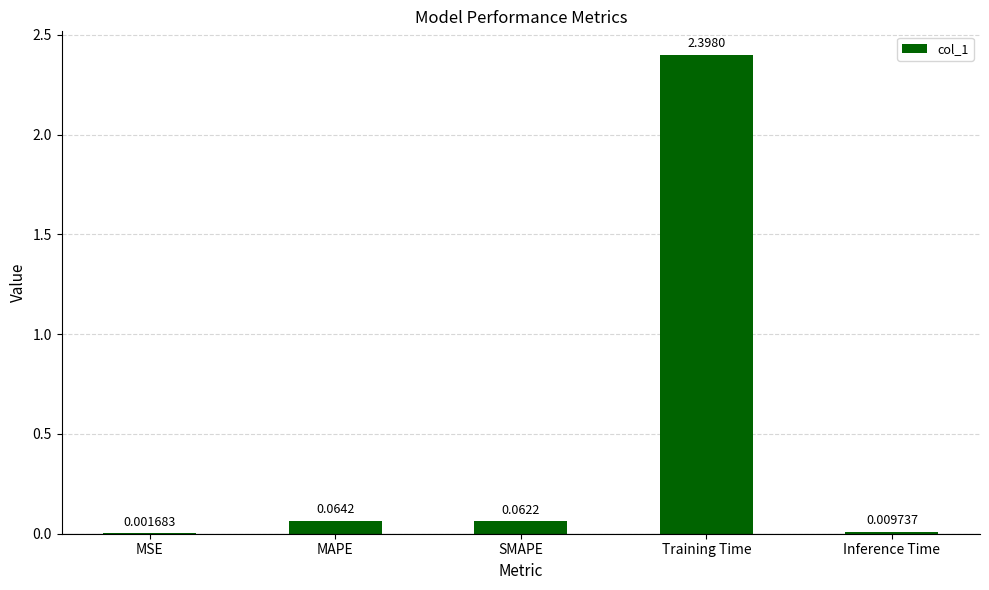

Which category has the highest value across all series?

Training Time